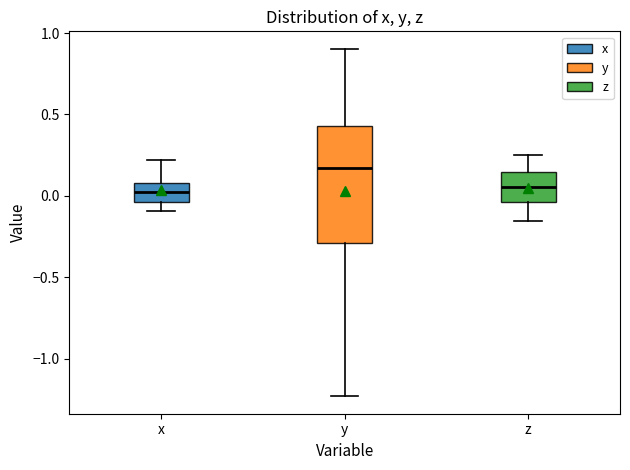

Where is the lower edge of the box for z on the y-axis? The values are not printed on the chart, so give them approximately, as read against the axis.

-0.05